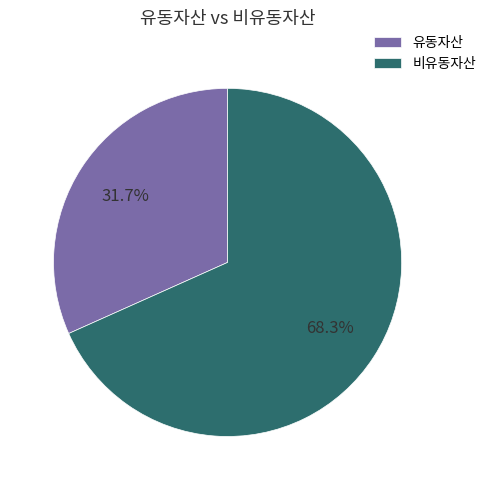

To the nearest percent, what percentage of the pie is 유동자산?

32%